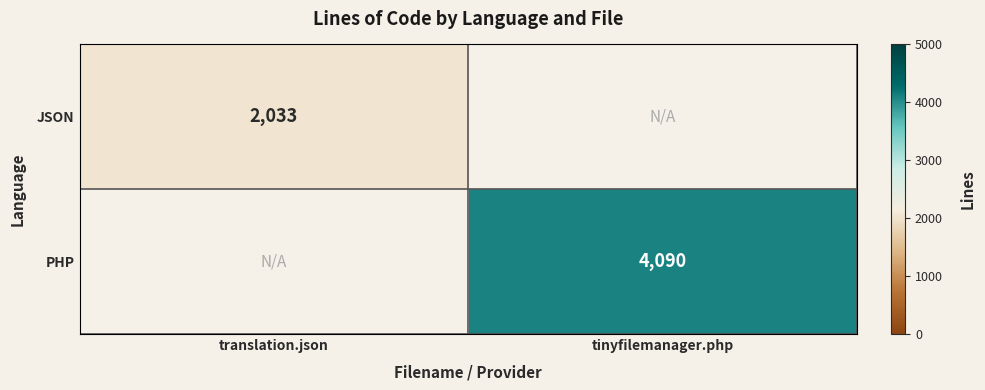

The value of PHP at tinyfilemanager.php is 6074. True or false?

False